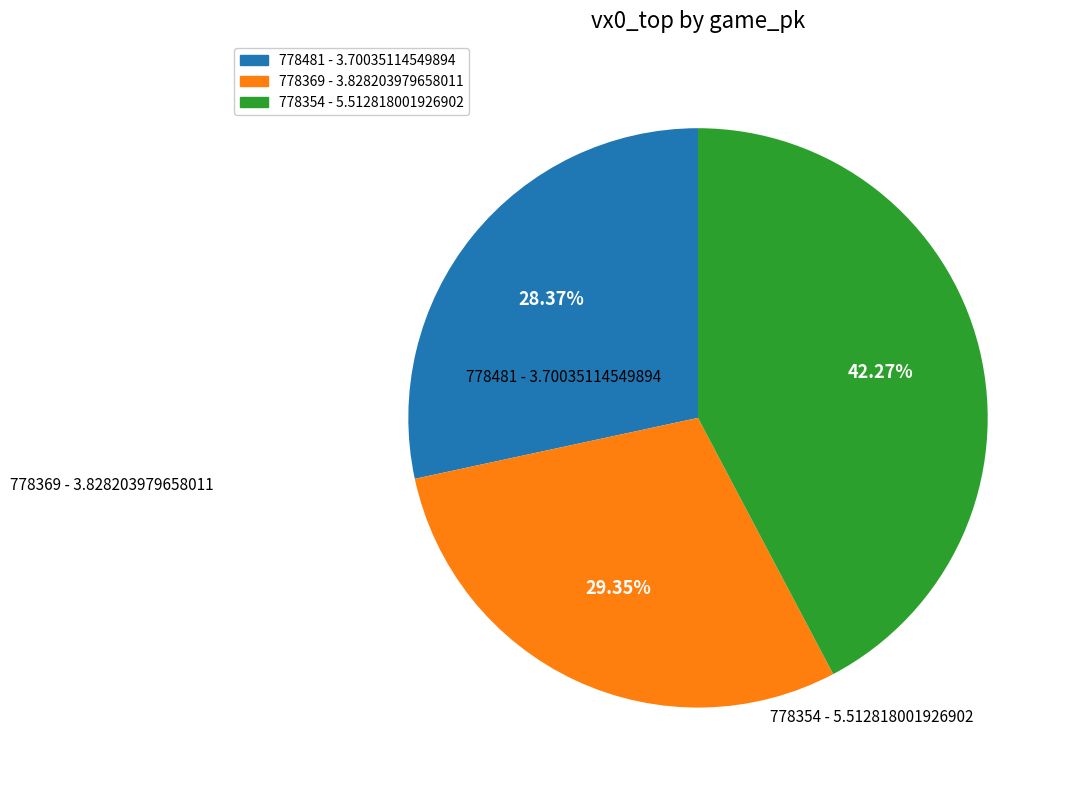

How much of the chart is everything except 778369?

70.6%